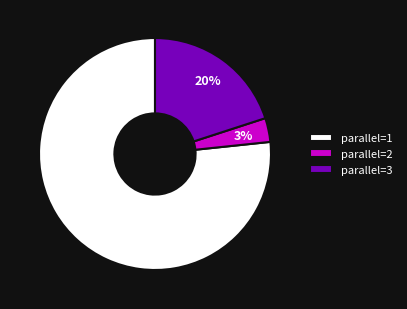

To the nearest percent, what percentage of the pie is parallel=3?

20%